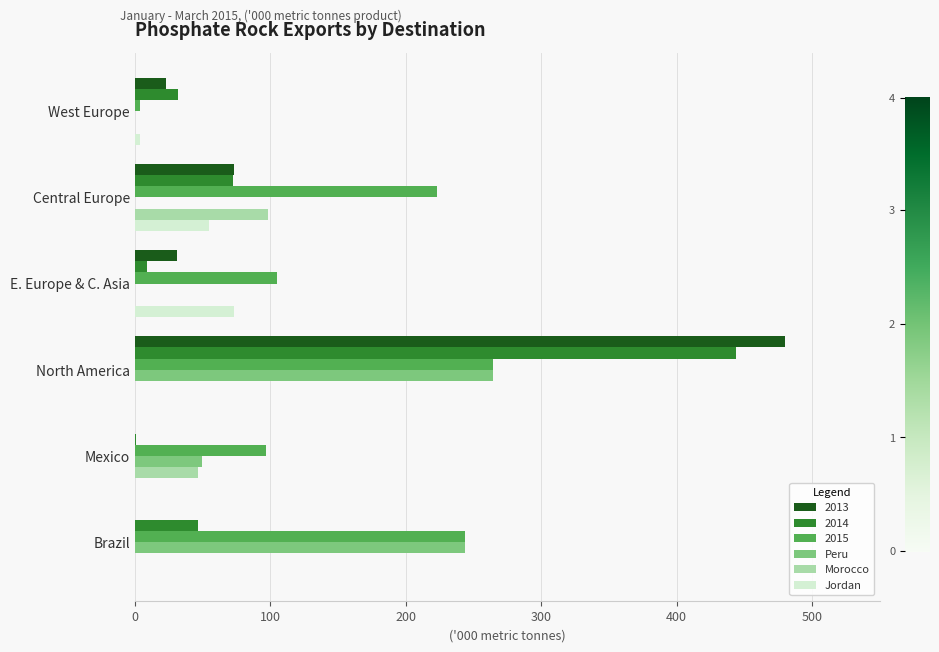

What is the sum of all Jordan values?

132.0